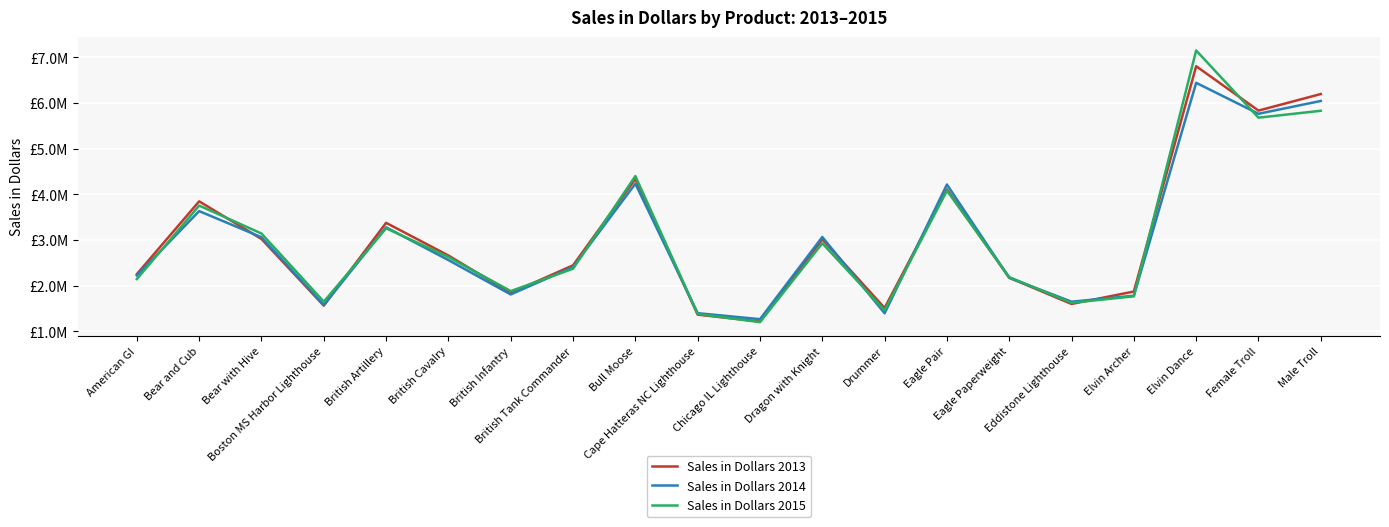

Is this an area chart (filled region under the line)?

No